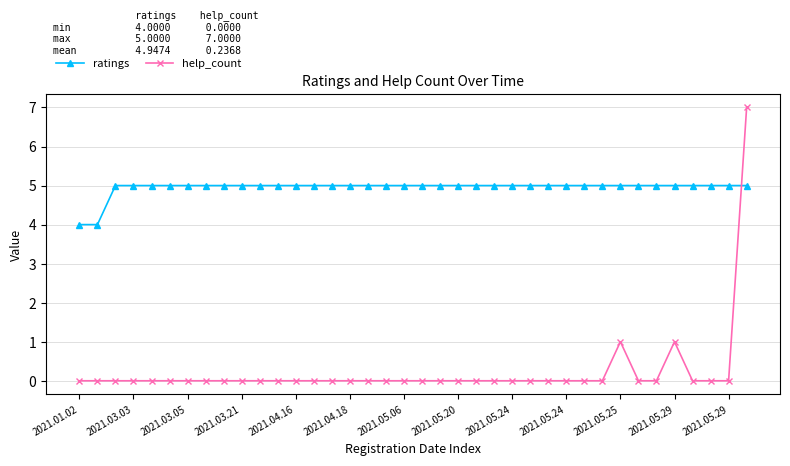

Which series has the widest spread of values?

help_count